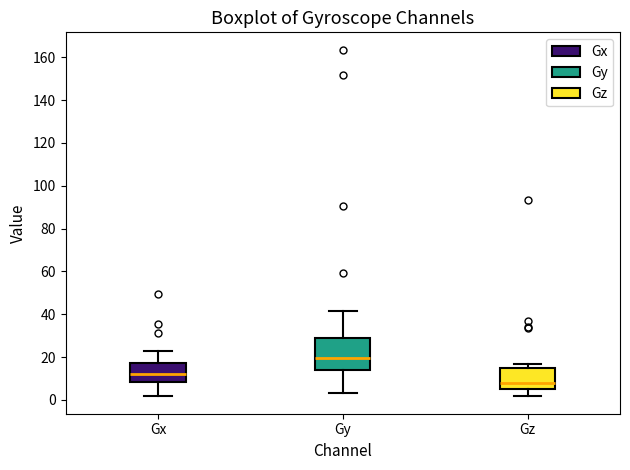

Reading left to right, transcribe this box plot: for each box, give where its median line is, the range the box spans, and where its two whiskers end, as read against the y-axis. The values are not printed on the chart, so give them approximately, as read against the axis.

Gx: median 12, box 8 to 18, whiskers 2 to 22
Gy: median 20, box 14 to 28, whiskers 4 to 42
Gz: median 8, box 6 to 14, whiskers 2 to 16